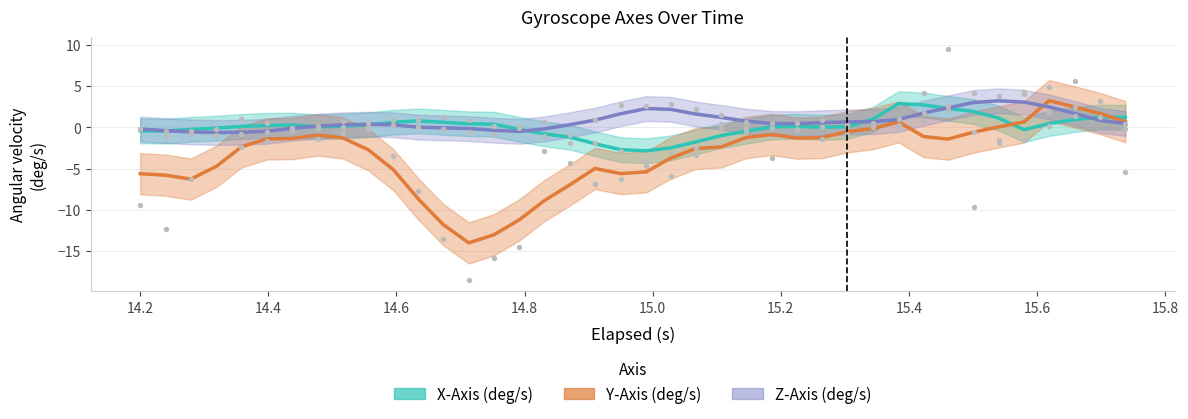

What are all the series names shown in the legend?

X-Axis (deg/s), Y-Axis (deg/s), Z-Axis (deg/s)